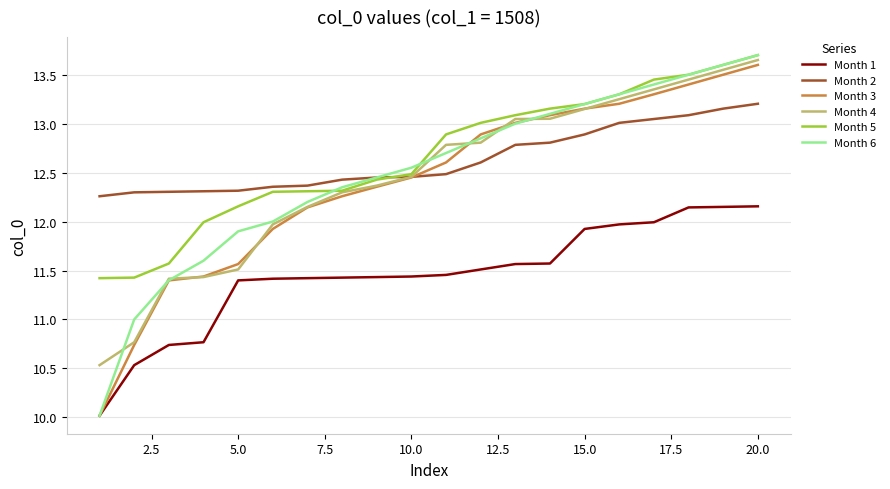

Which series has the widest spread of values?

Month 6